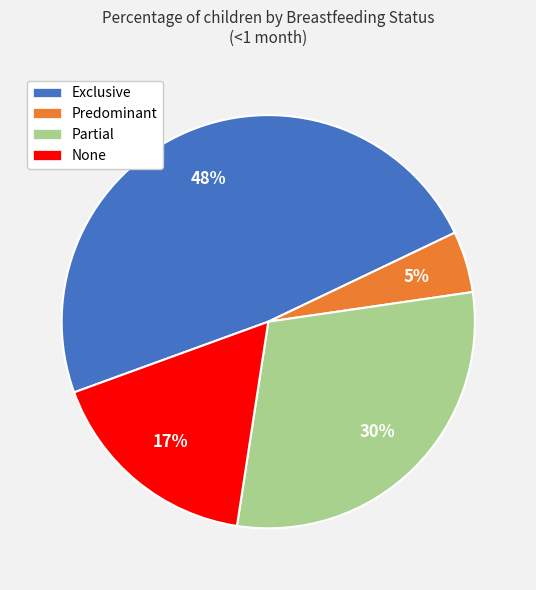

To the nearest percent, what is the average slice percentage?

25%